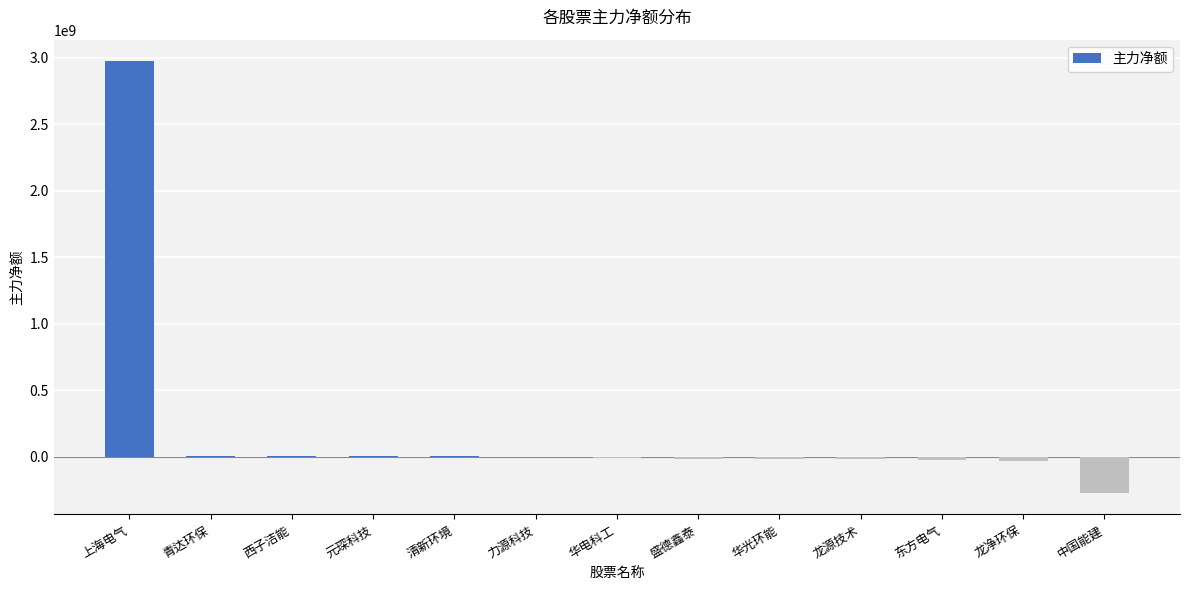

Between 中国能建 and 华电科工, which is larger?

华电科工